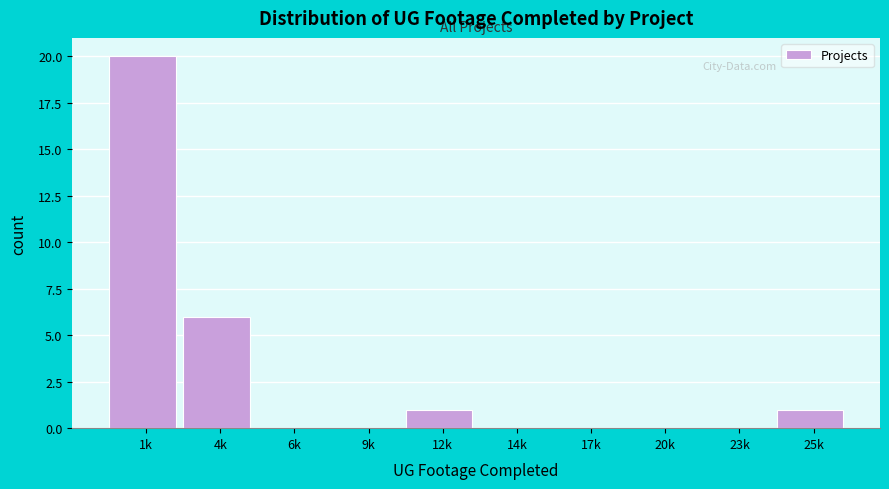

Reading left to right, extract all data points from this chart.

1k=20	4k=6	6k=0	9k=0	12k=1	14k=0	17k=0	20k=0	23k=0	25k=1